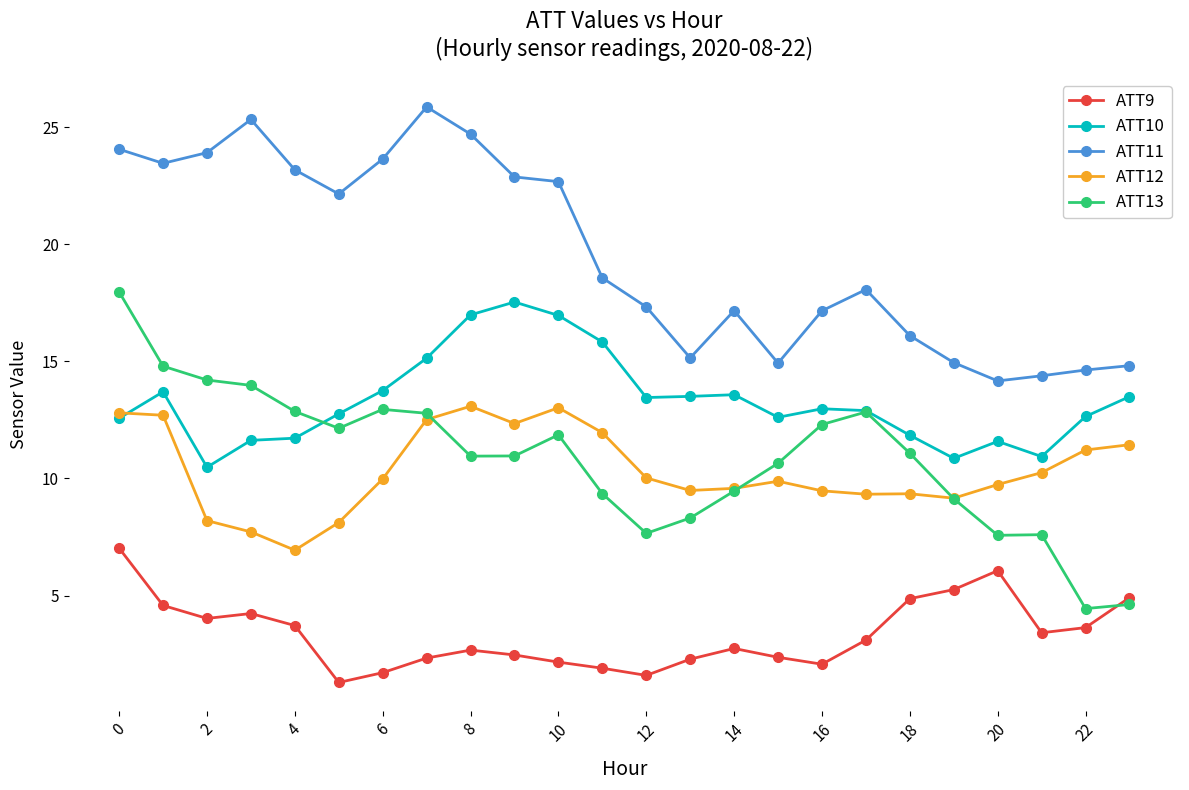

What is the value of the ATT9 point at the 2nd from the left?

4.6